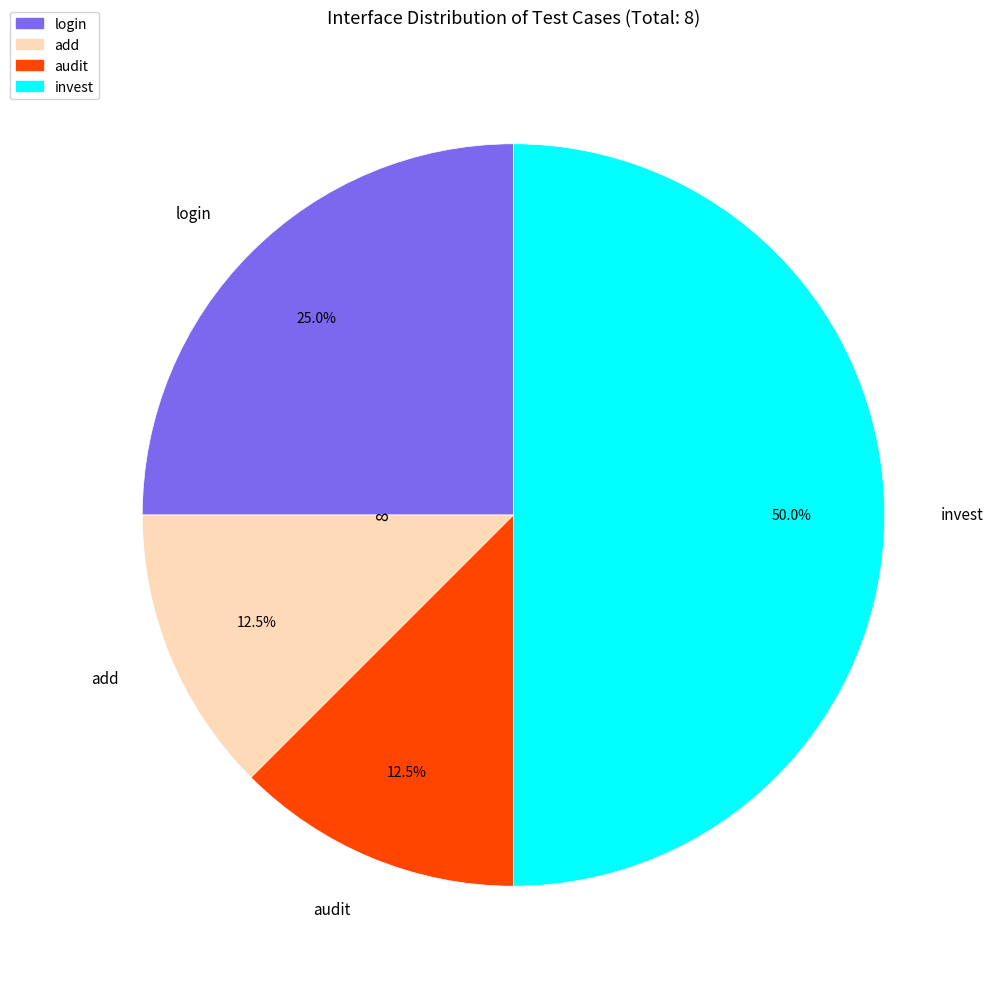

Which category has the biggest portion of the pie?

invest